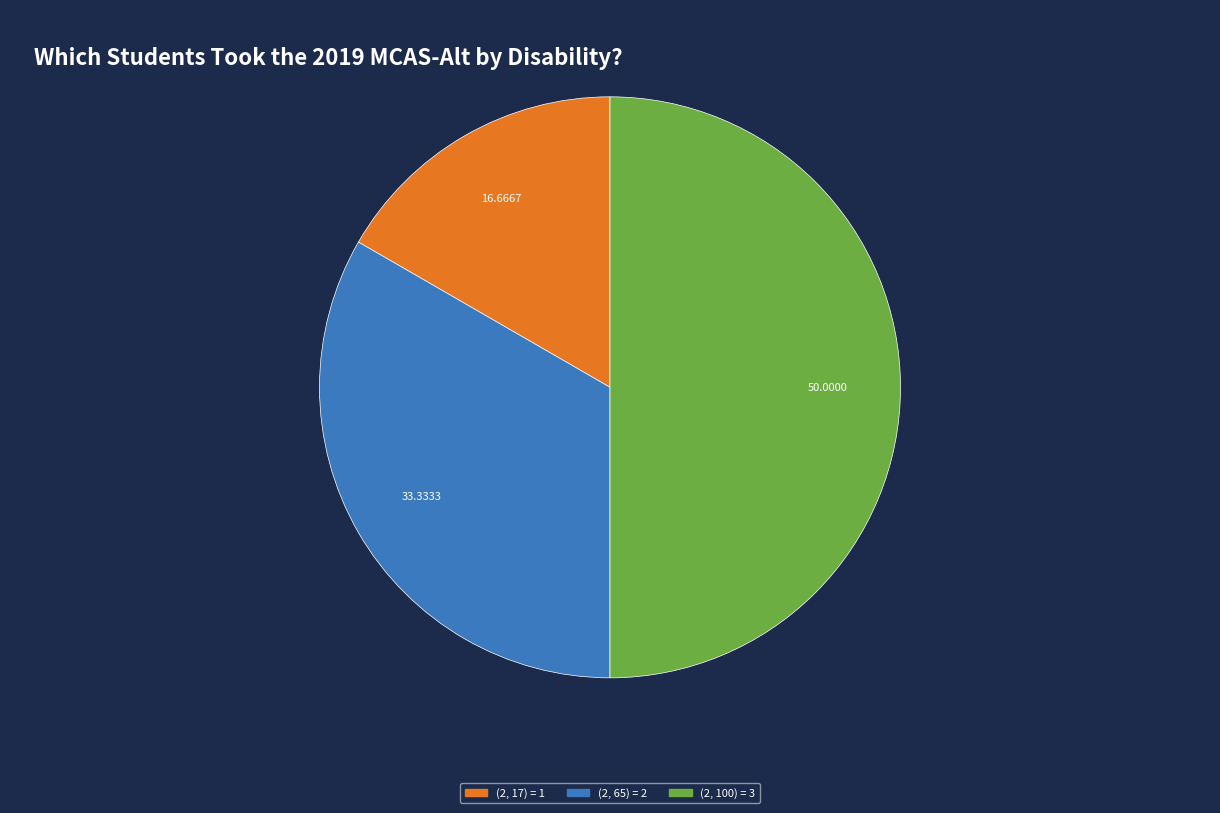

Rank the categories by value from lowest to highest.

(2, 17), (2, 65), (2, 100)